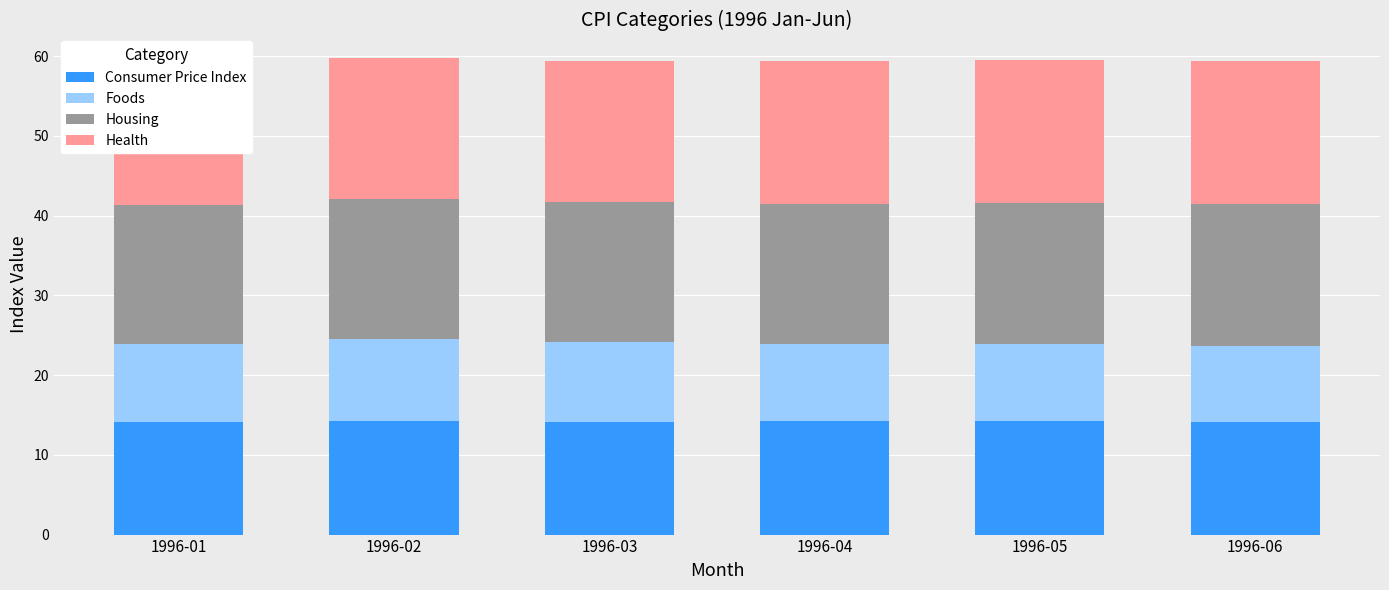

How many distinct data groups are displayed?

4